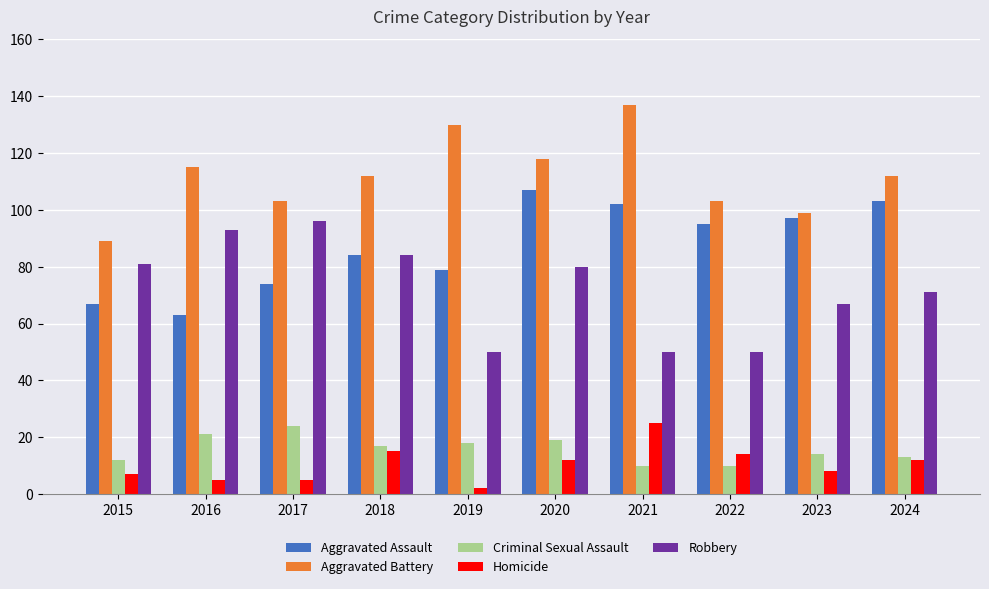

Are the bars horizontal?

No